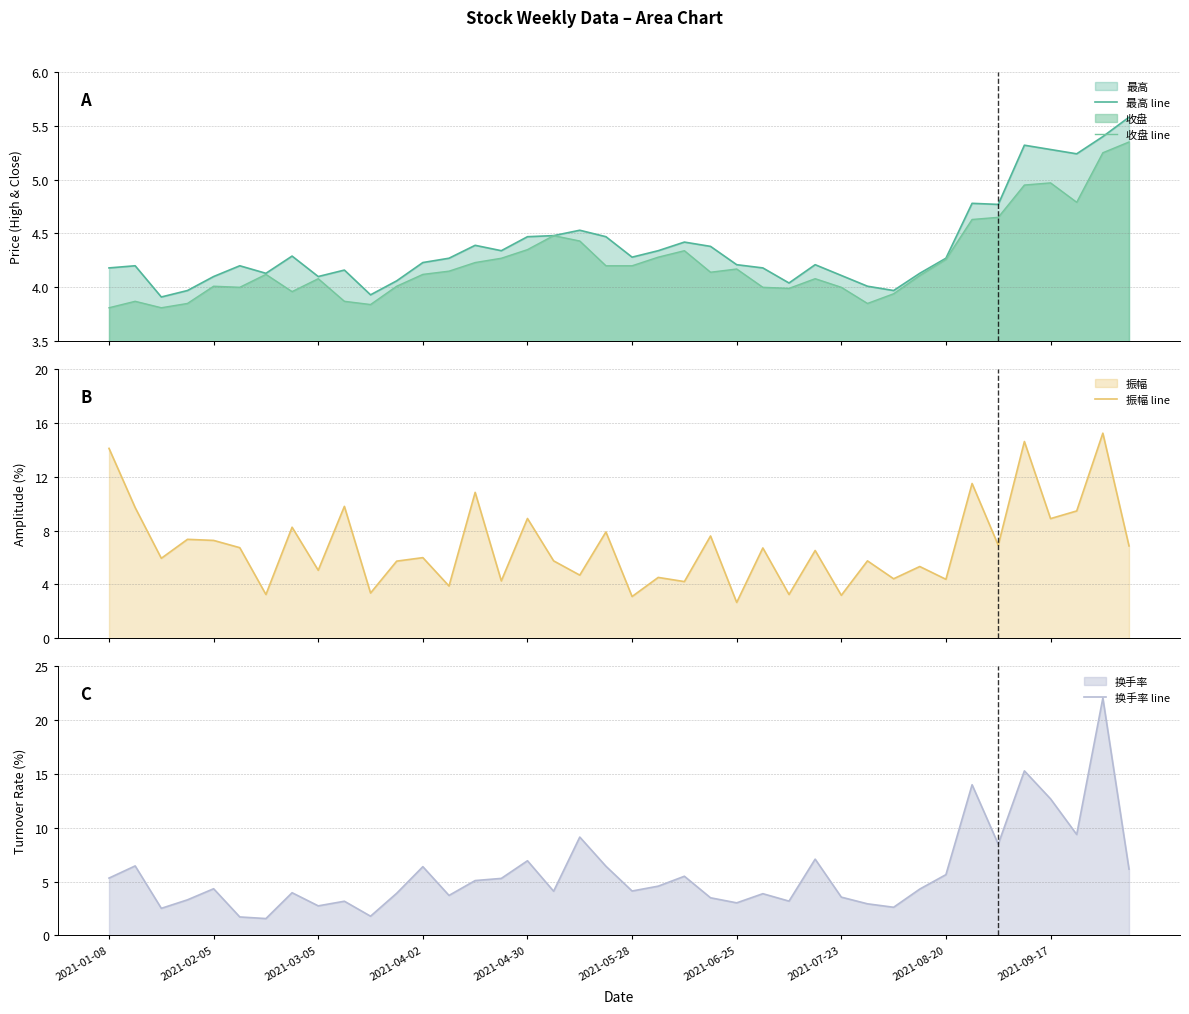

How many data points in 换手率 line are above 4?

23